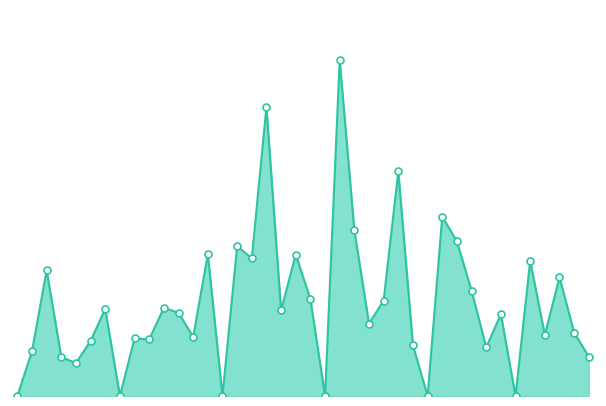

Does the chart have visible grid lines?

No